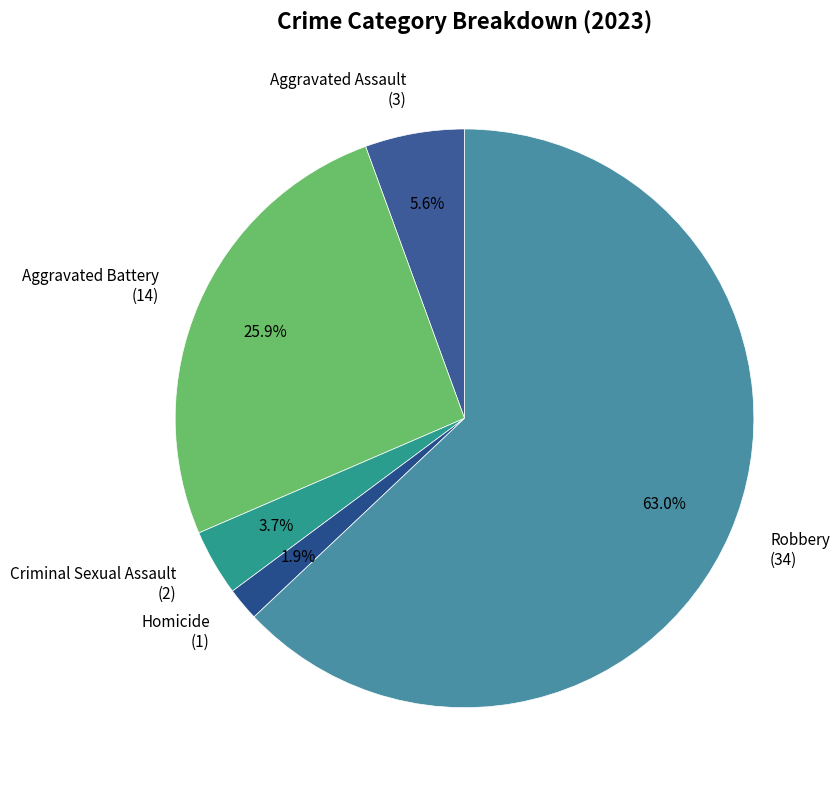

Count the number of slices in the pie.

5